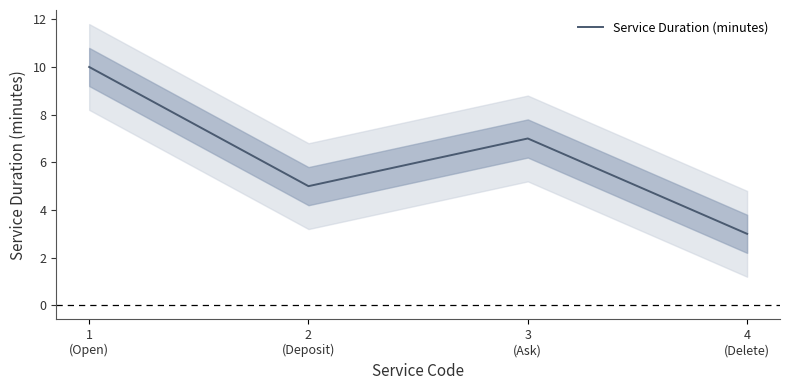

What position from the right is 1
(Open)?

4